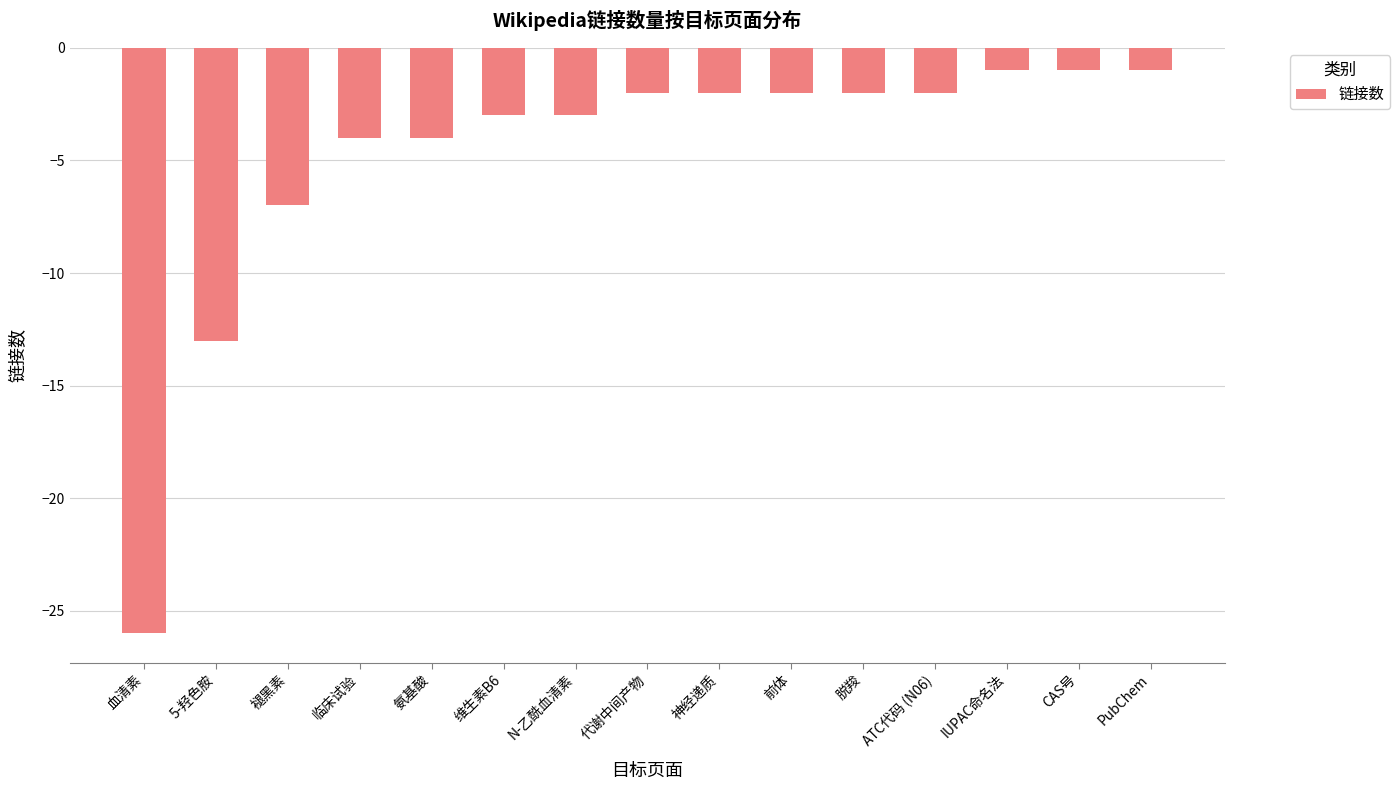

What is the sum of the values at PubChem and 前体?

-3